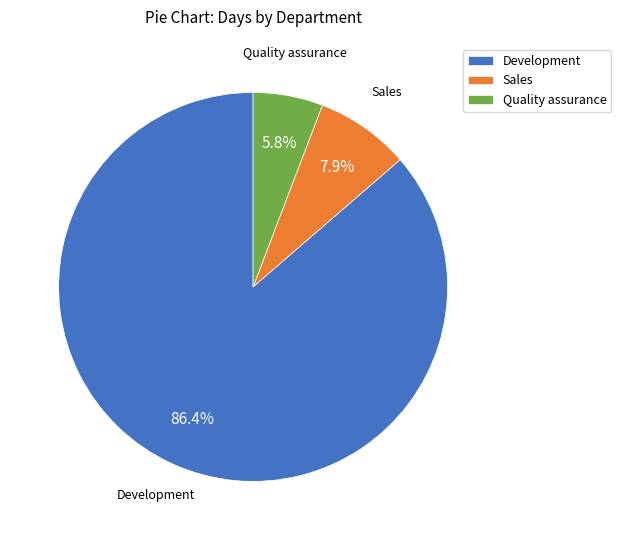

Rank the categories by value from highest to lowest.

Development, Sales, Quality assurance